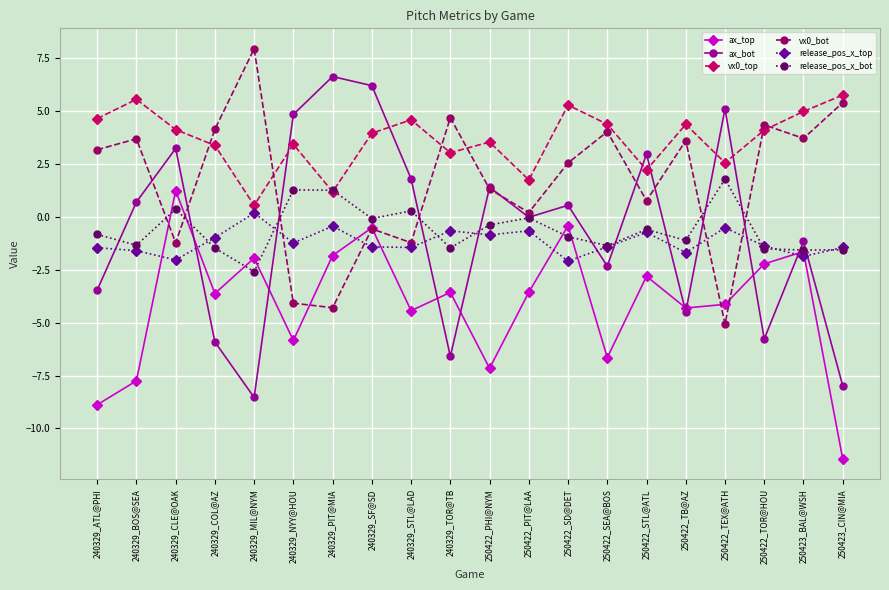

At which label does ax_bot reach its peak?

240329_PIT@MIA